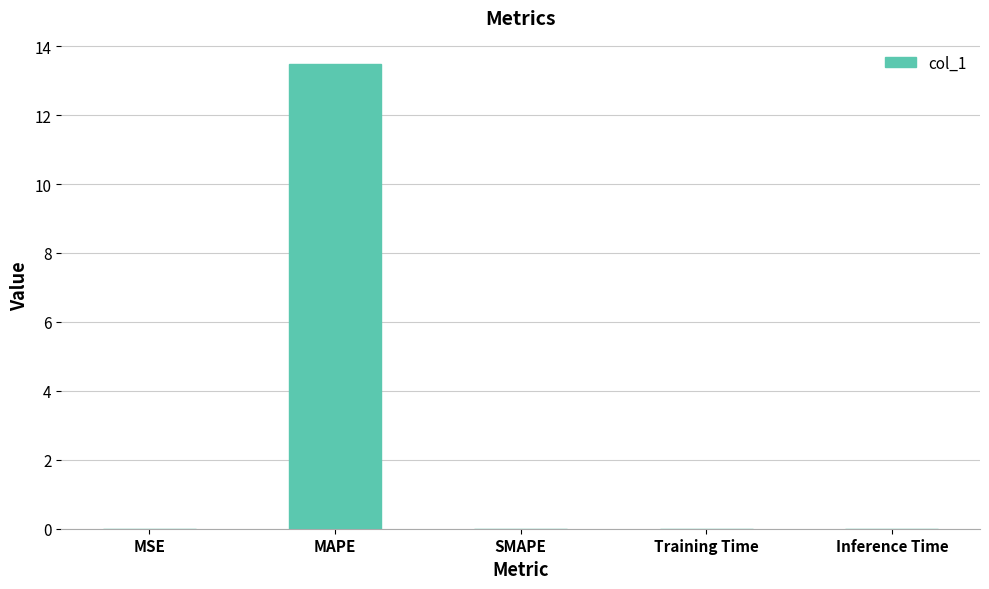

The chart shows a value of 0.0 at SMAPE. True or false?

True